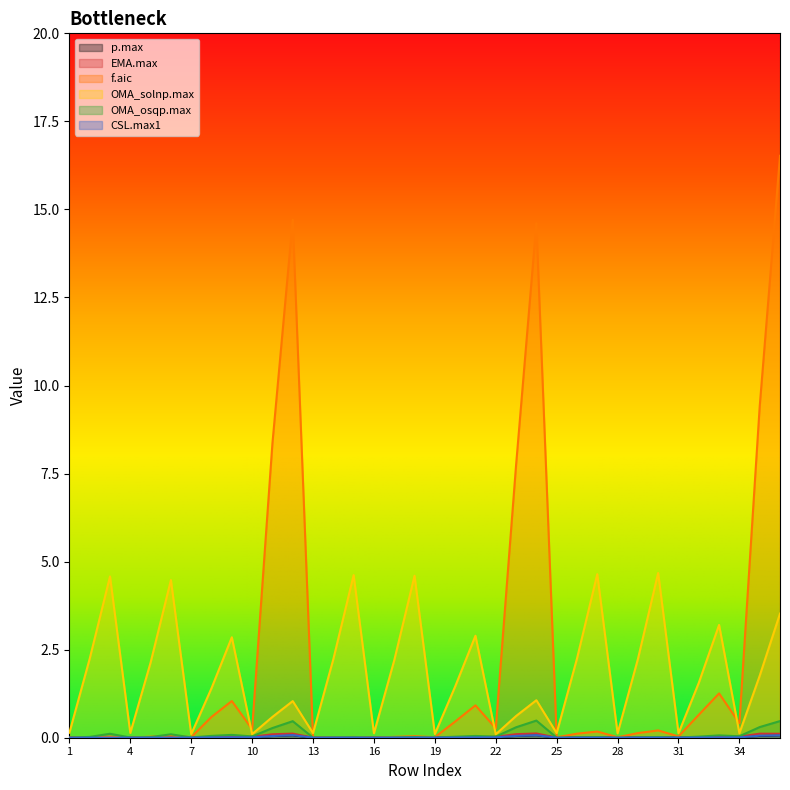

What is the value of the f.aic point at the 29th from the left?

0.1